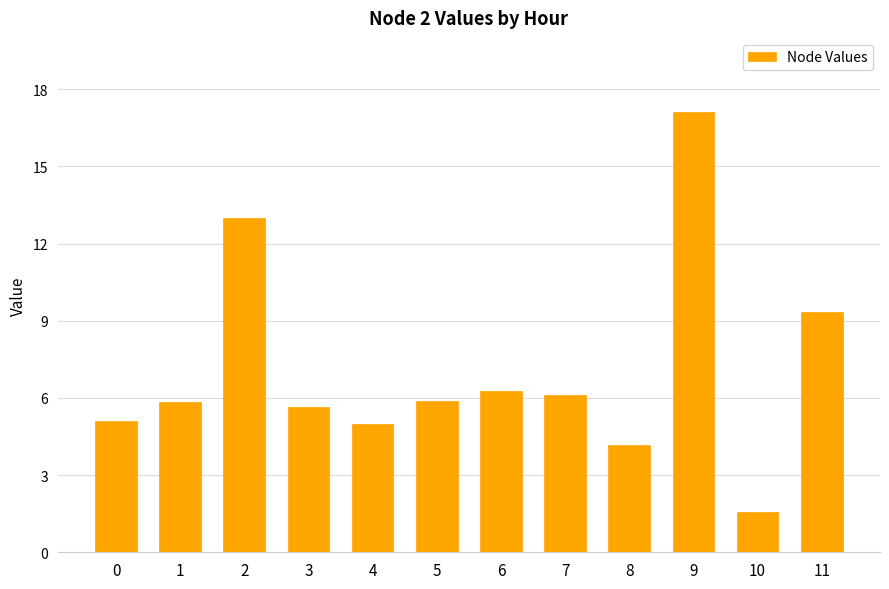

At which label is the value closest to 9?

11